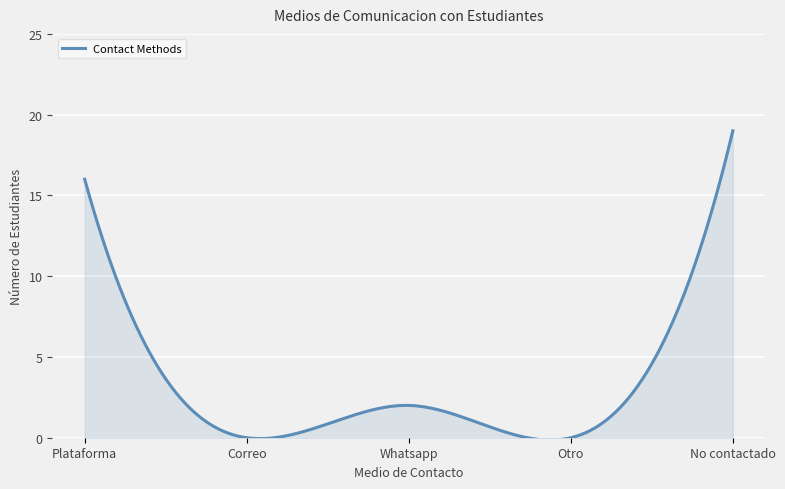

What is the difference between the maximum and minimum values?

19.1